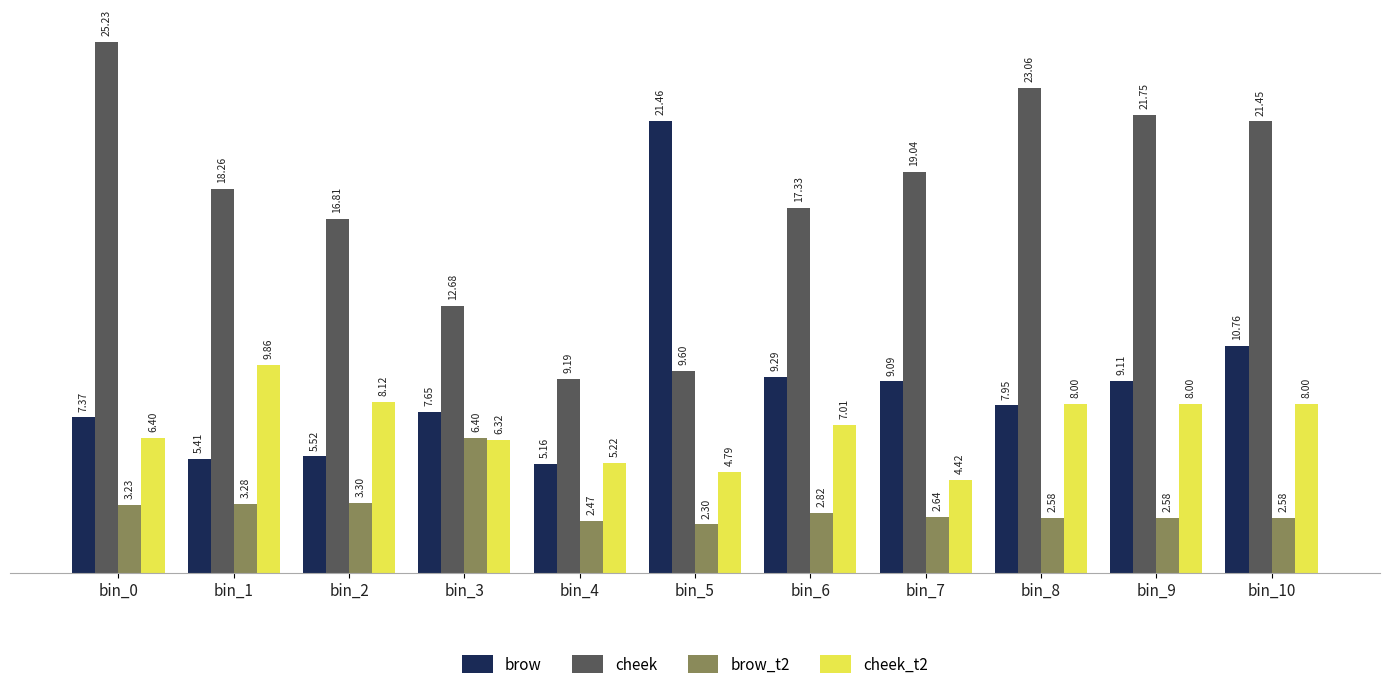

What is the value of the cheek_t2 bar at the 2nd from the left?

9.9